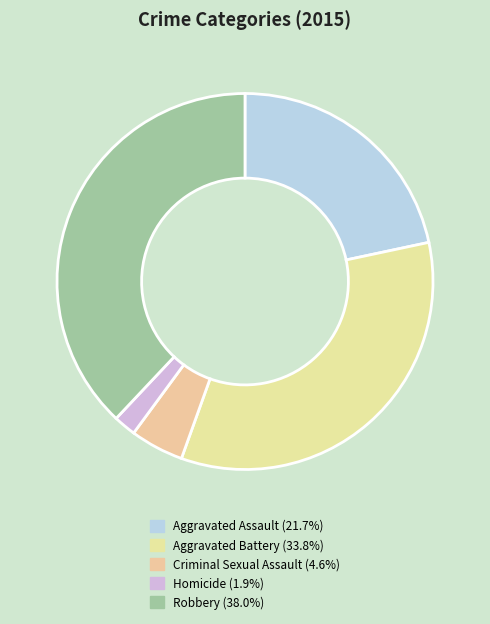

Which has a higher value, Robbery or Homicide?

Robbery